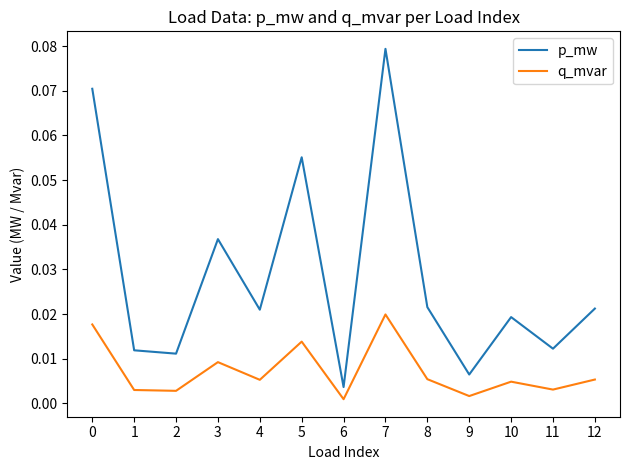

True or false: p_mw has a value of 0.0 at 5.

False